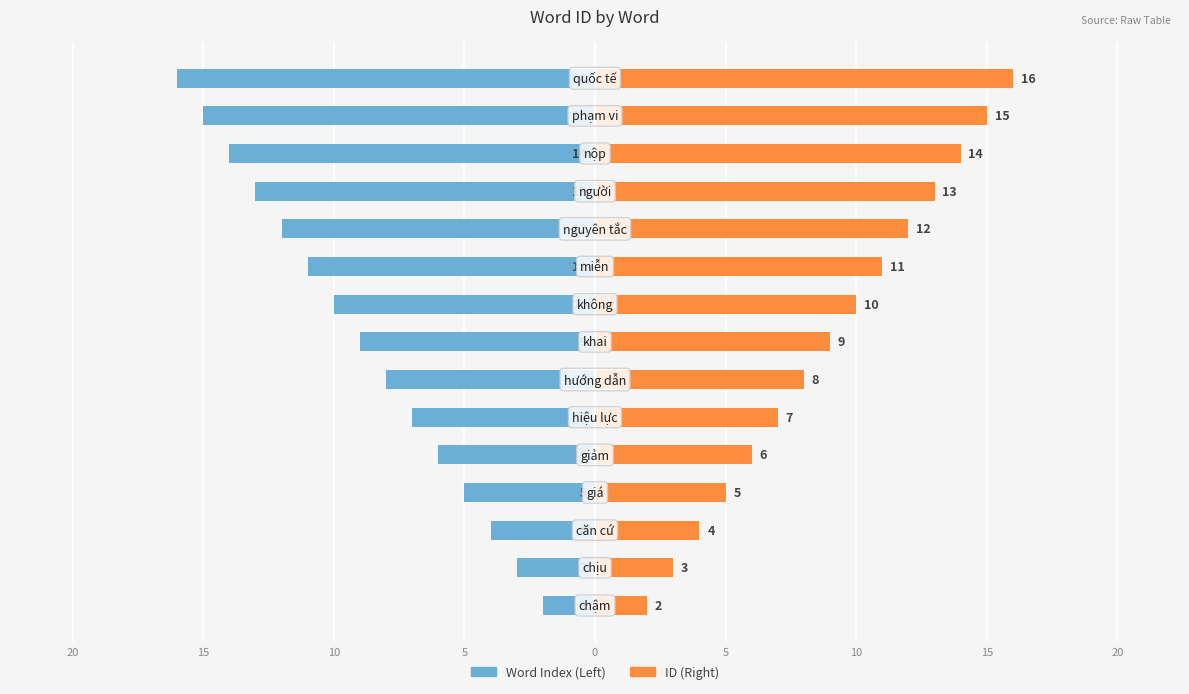

What is the average value of the Word Index (Left) series?

-9